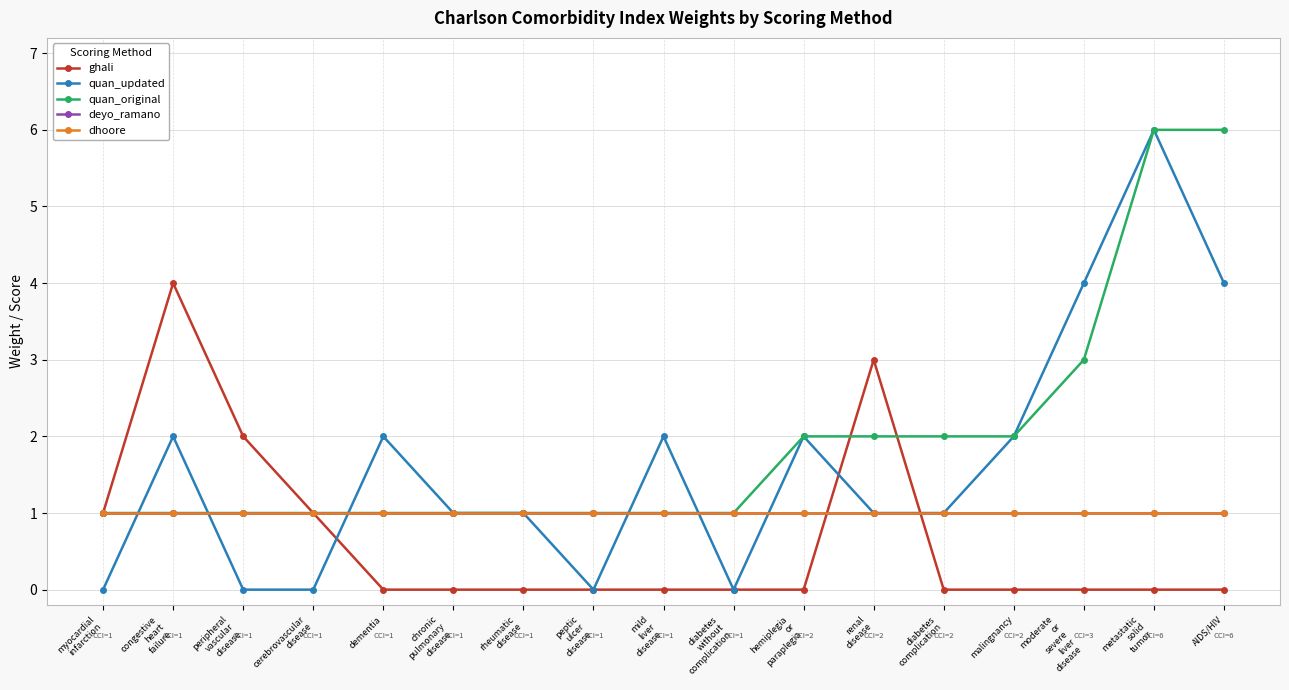

The value of quan_updated at moderate
or
severe
liver
disease is 4. True or false?

True